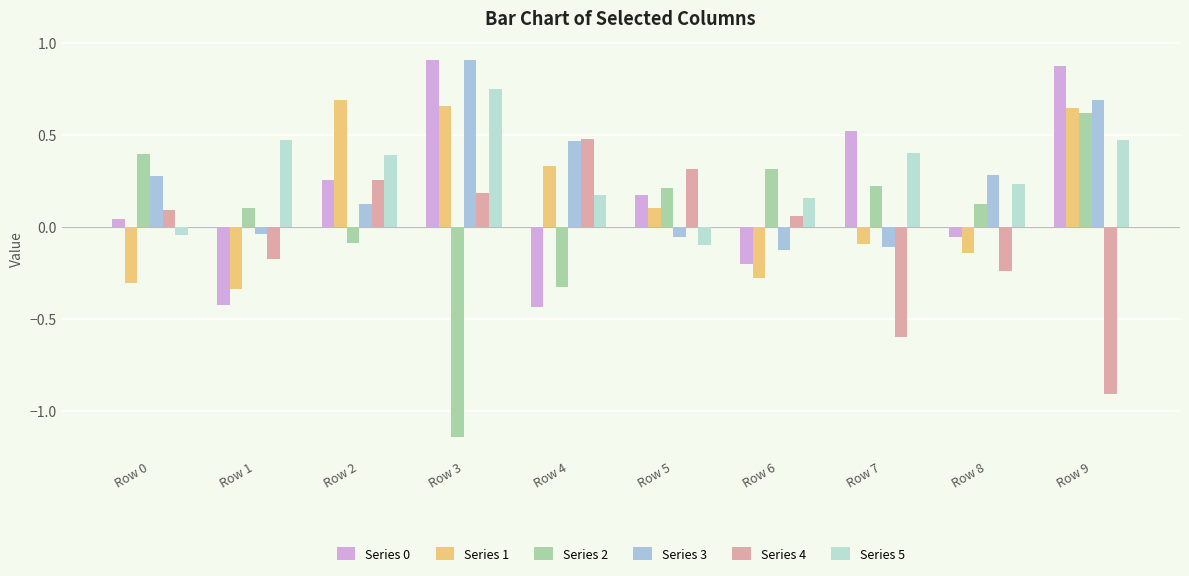

At which category is the sum across all series the highest?

Row 9